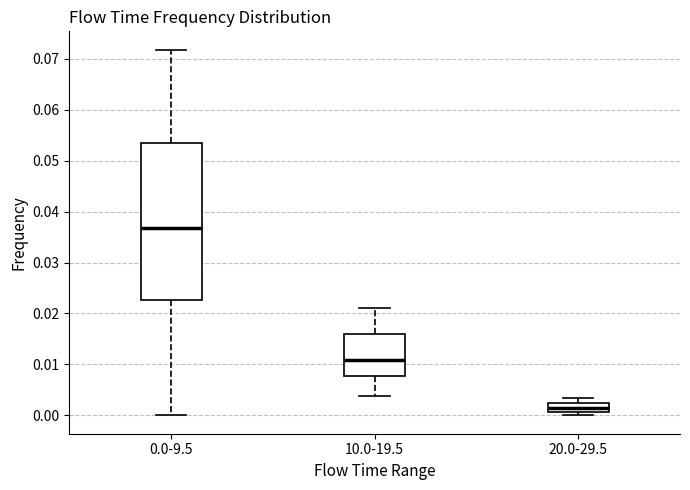

Where does the lower whisker of the box for 10.0-19.5 end on the y-axis? The values are not printed on the chart, so give them approximately, as read against the axis.

0.004